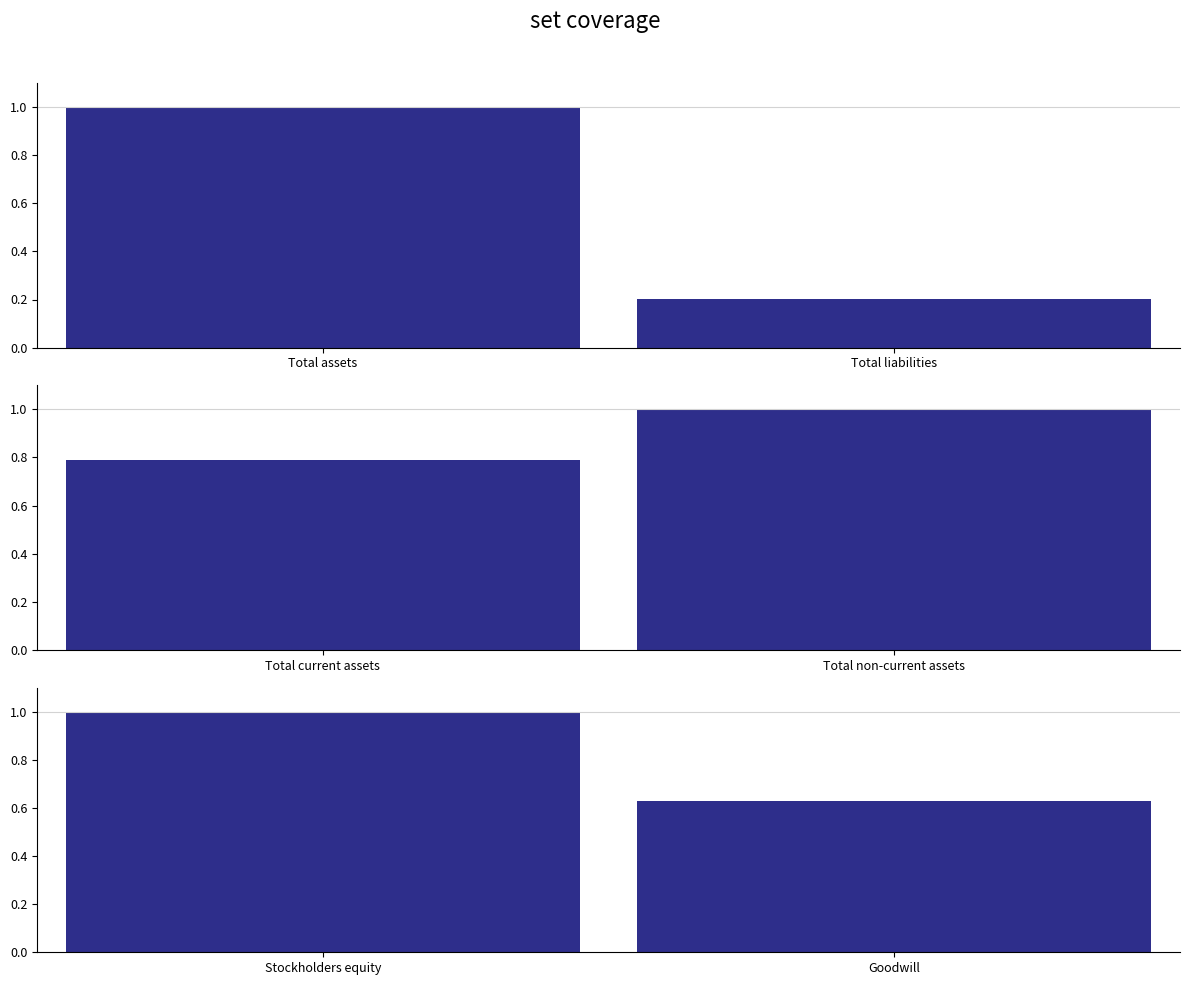

Which series has the largest total across all categories?

Total current assets vs Total non-current assets